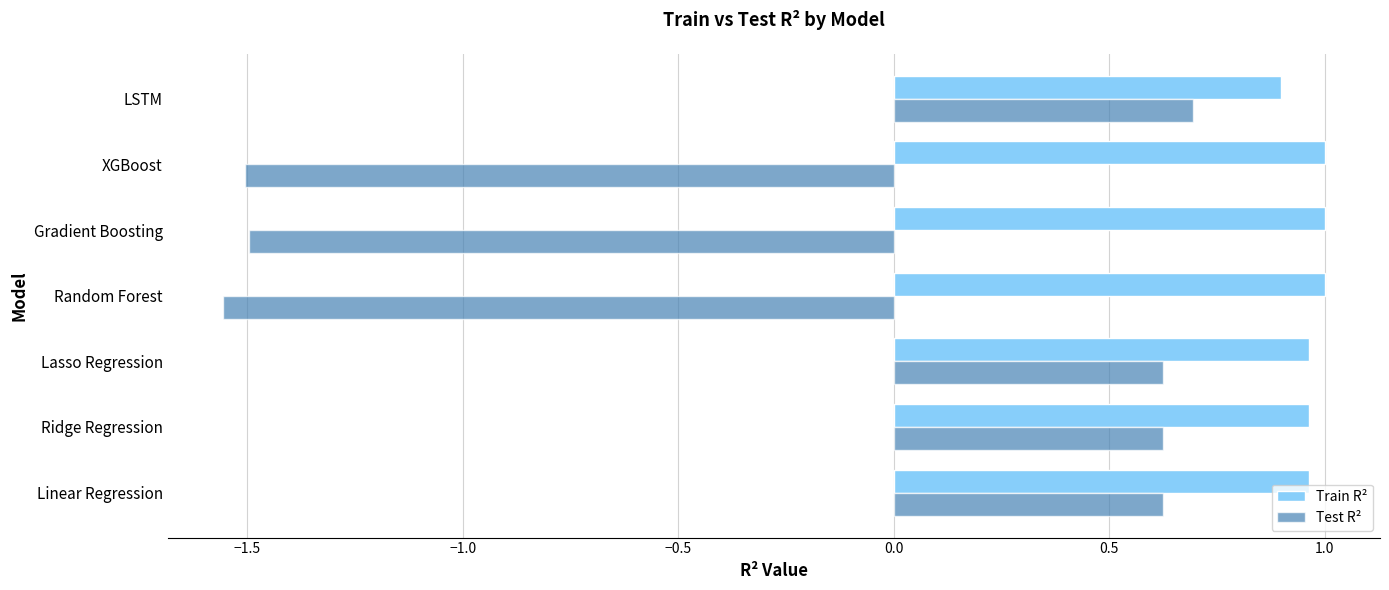

What is the spread (max minus min) of values at Ridge Regression?

0.3